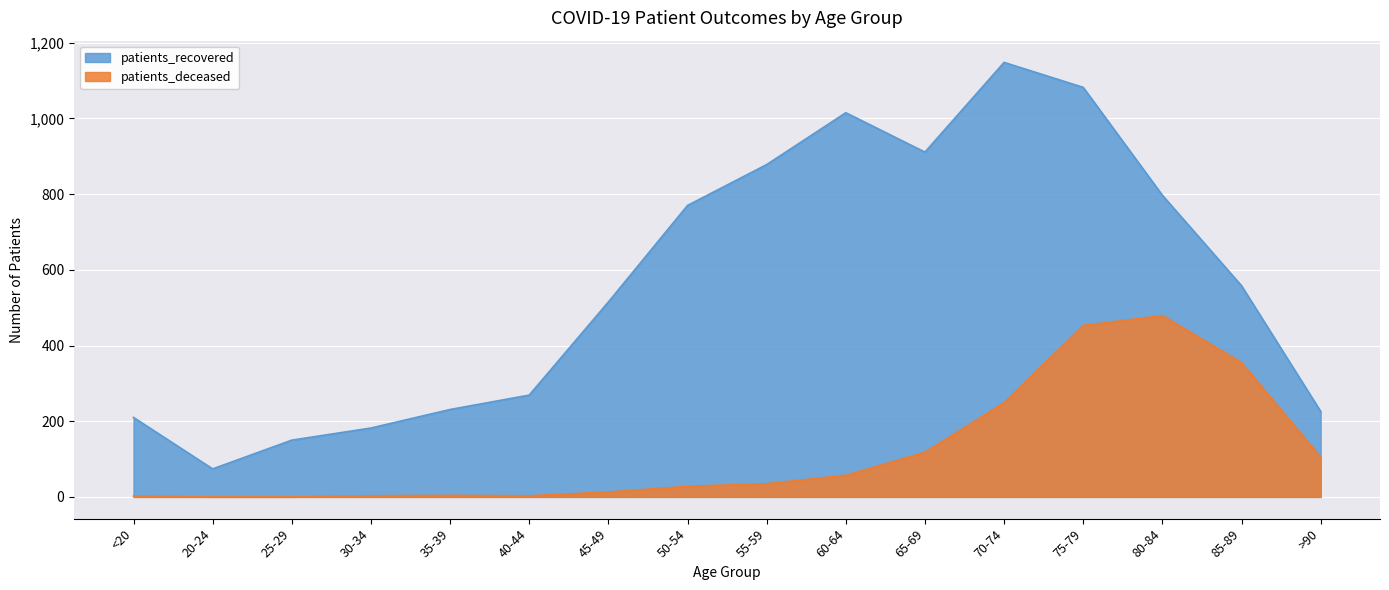

What is the difference between the maximum and minimum values in the patients_deceased series?

479